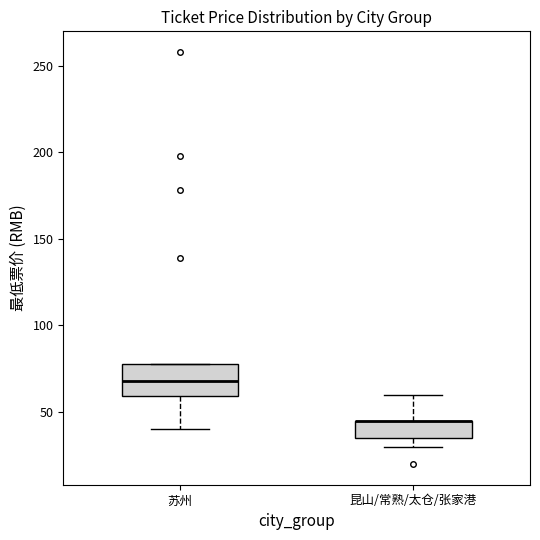

Where does the upper whisker of the box for 昆山/常熟/太仓/张家港 end on the y-axis? The values are not printed on the chart, so give them approximately, as read against the axis.

60